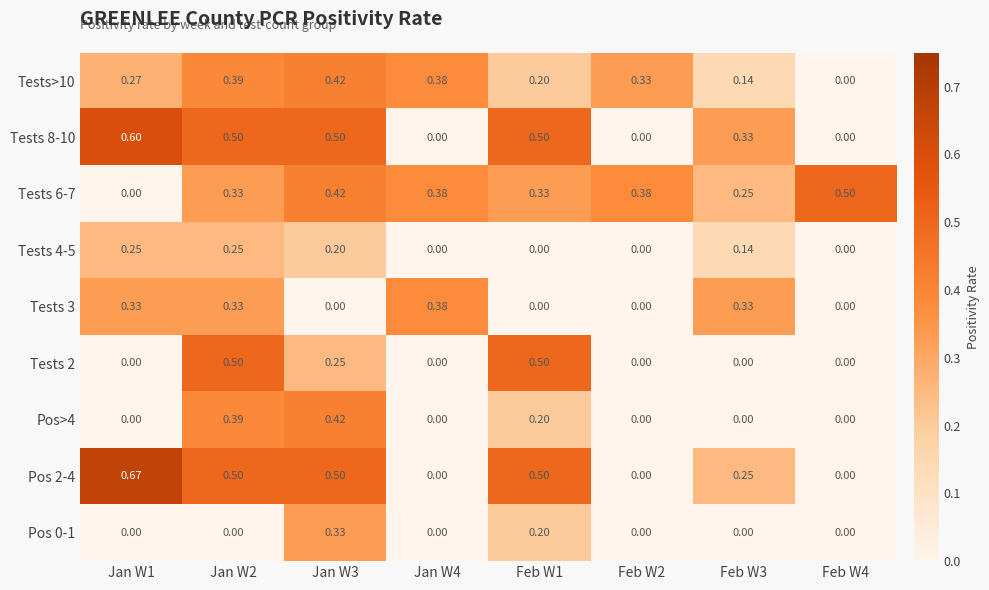

What is the greatest value displayed?

0.7